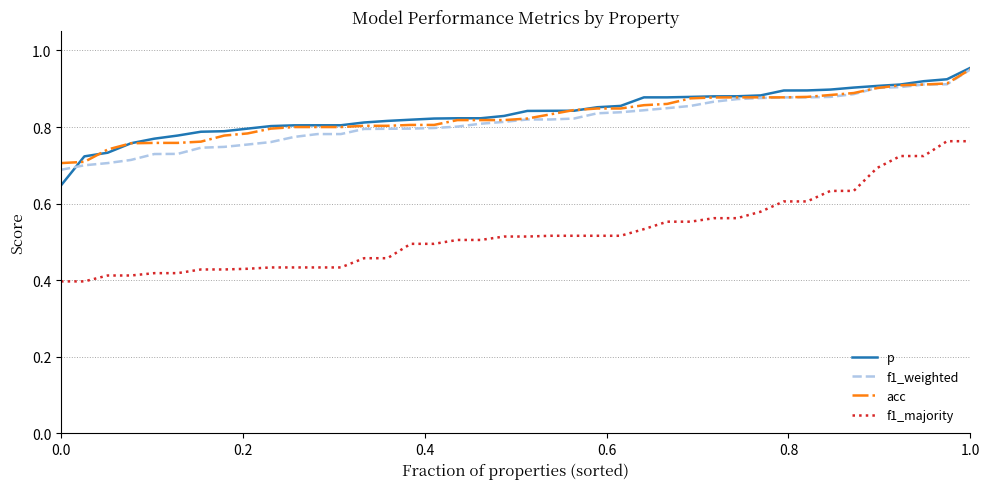

True or false: p and f1_majority intersect in this chart.

False